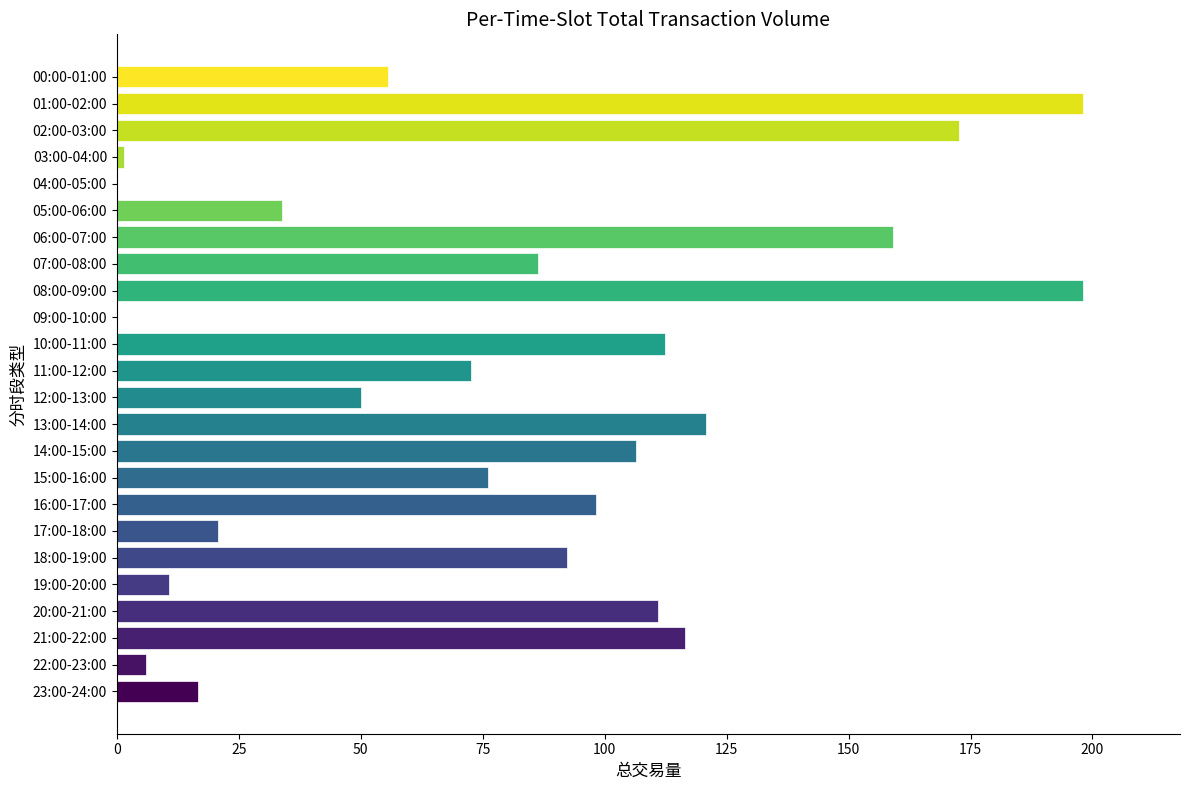

Which has a higher value, 22:00-23:00 or 20:00-21:00?

20:00-21:00